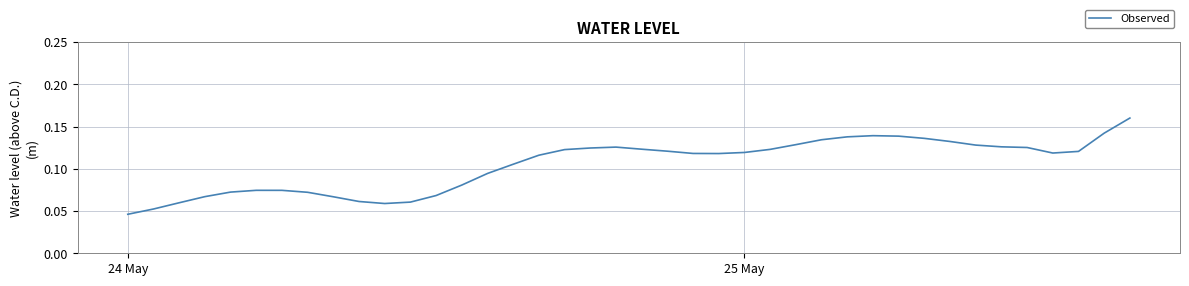

How many lines are shown in the chart?

1